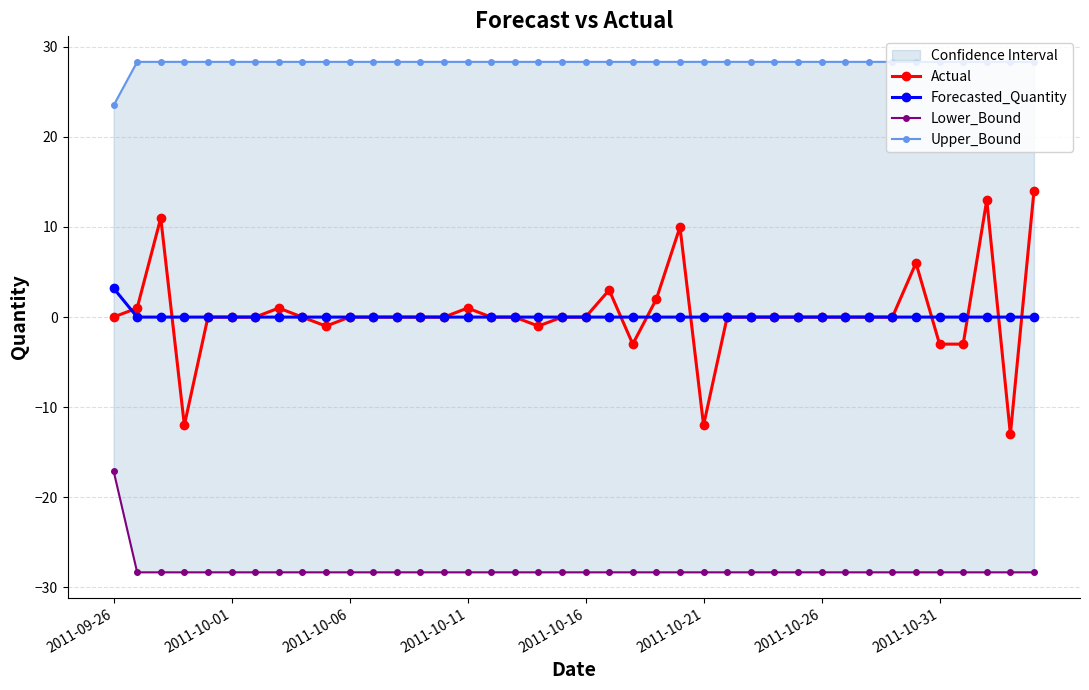

What is the average value of the Actual series?

0.3